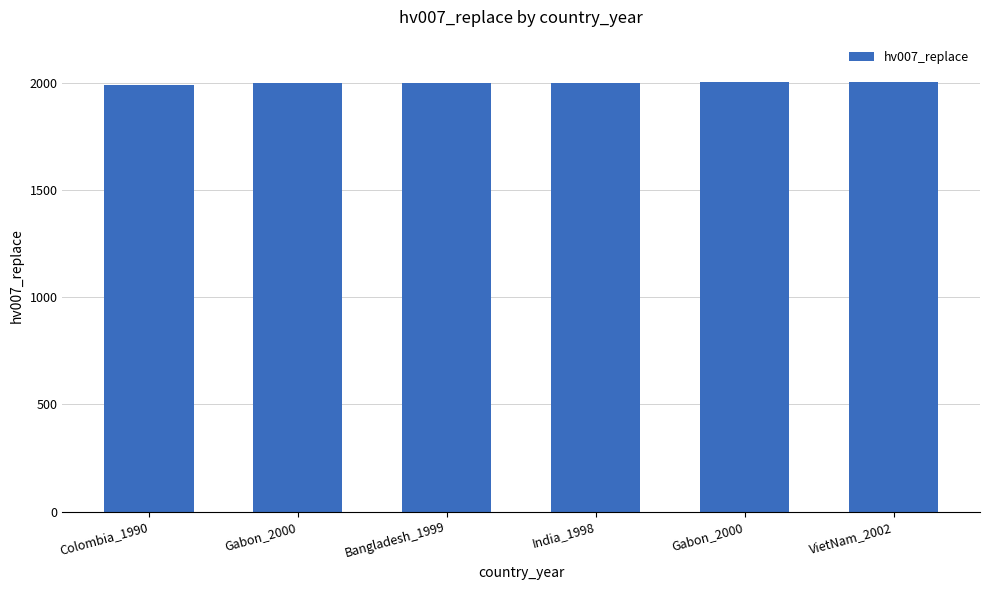

What is the minimum value shown in the chart?

1990